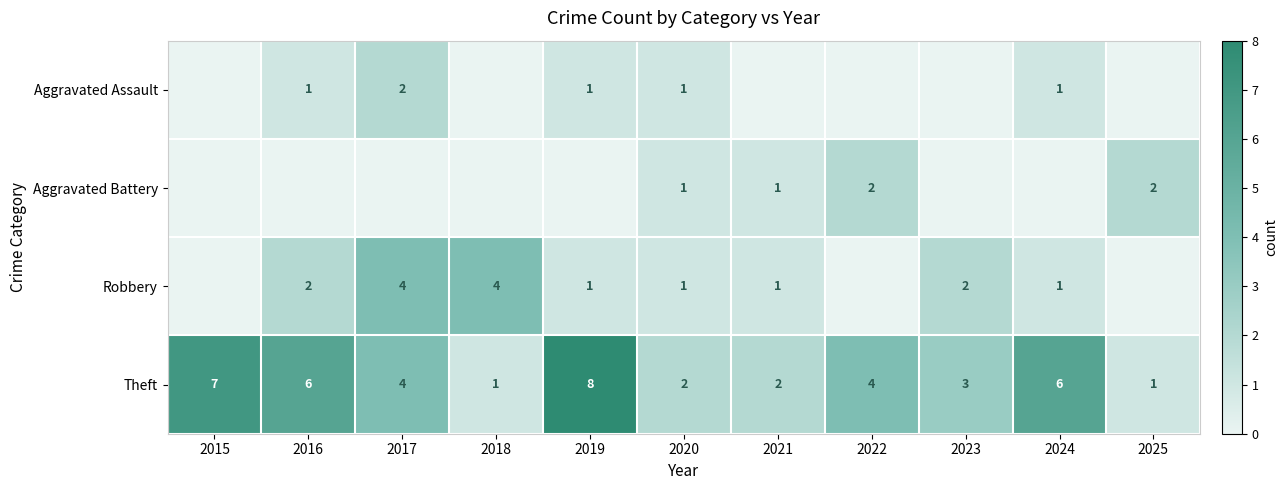

Which series has the largest range (max minus min)?

Theft